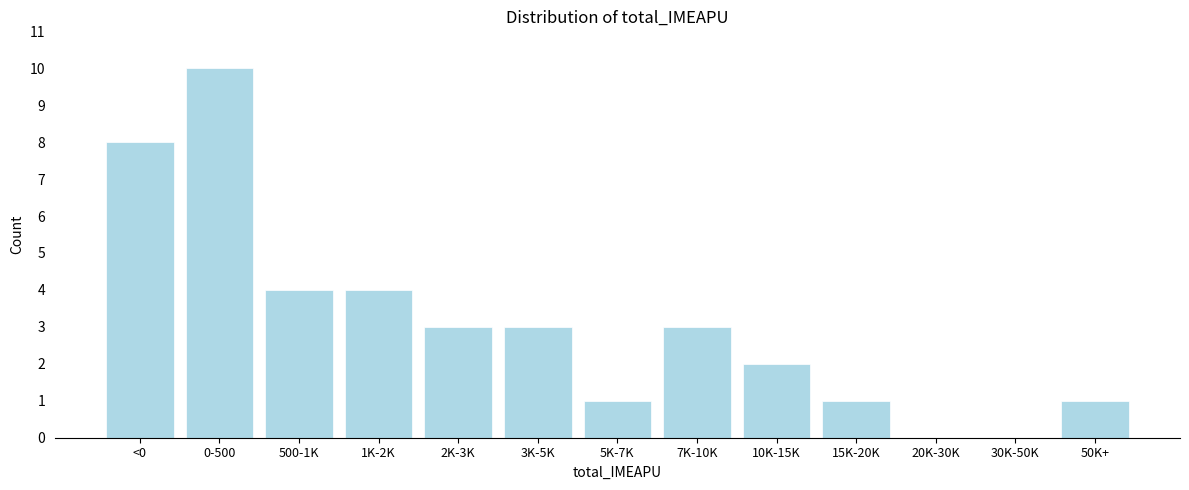

Reading right to left, list all the values displayed in this chart.

50K+=1	30K-50K=0	20K-30K=0	15K-20K=1	10K-15K=2	7K-10K=3	5K-7K=1	3K-5K=3	2K-3K=3	1K-2K=4	500-1K=4	0-500=10	<0=8